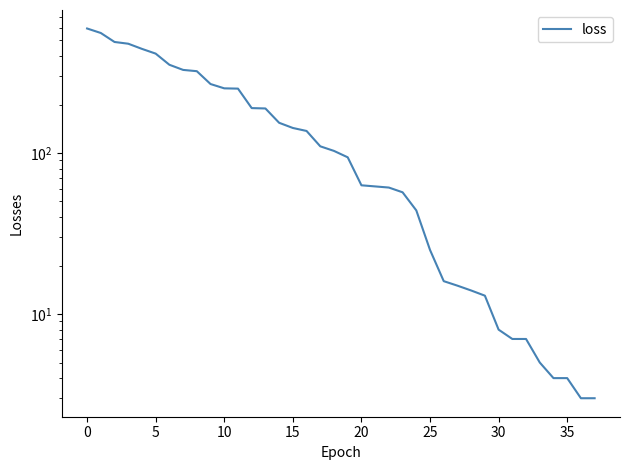

What is the sum of all values?

6277